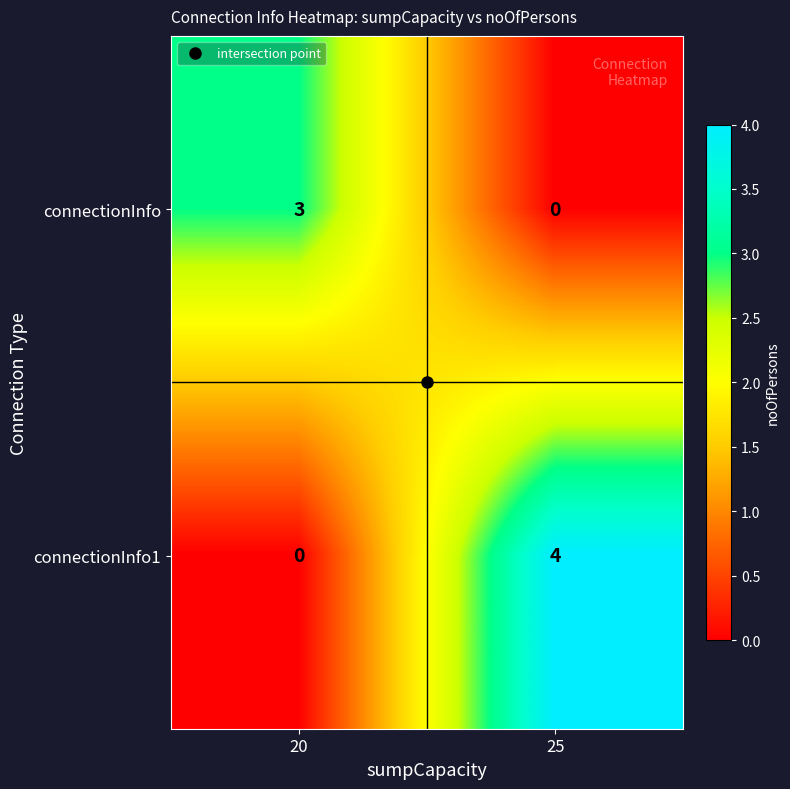

Which series changed the most between 20 and 25?

connectionInfo1